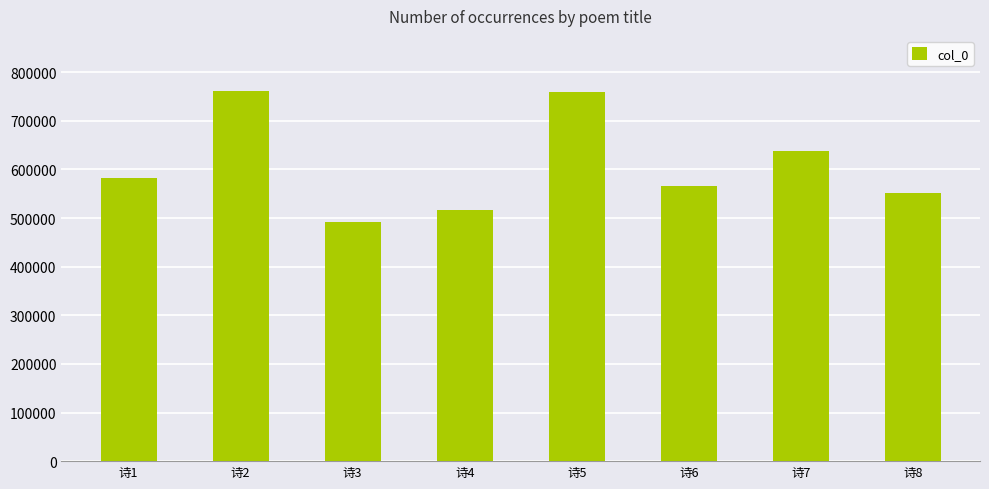

What is the value of the 7th bar from the left?

638963